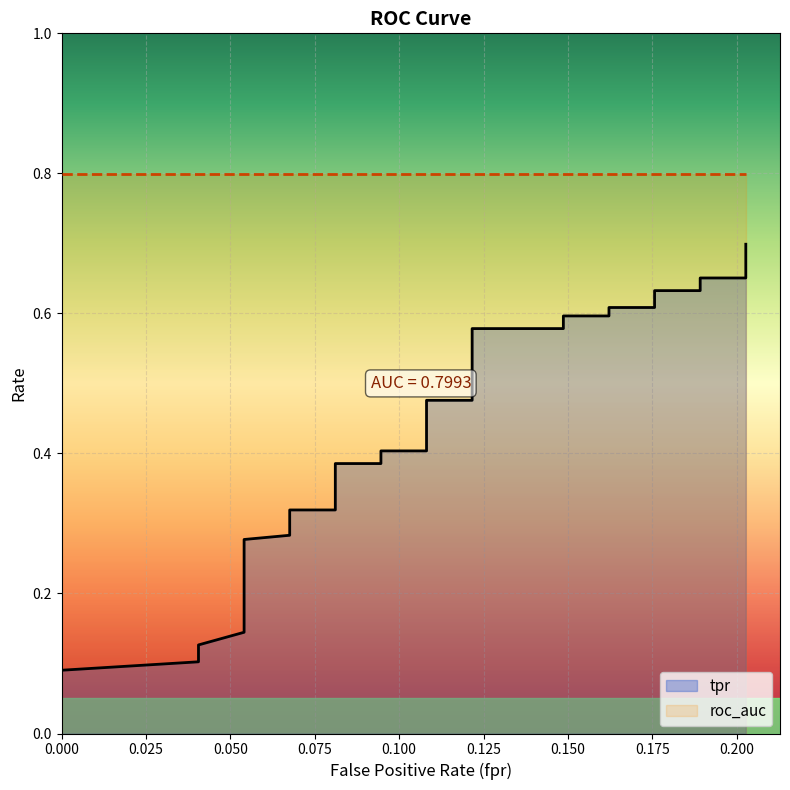

What is the sum of all values?

15.0